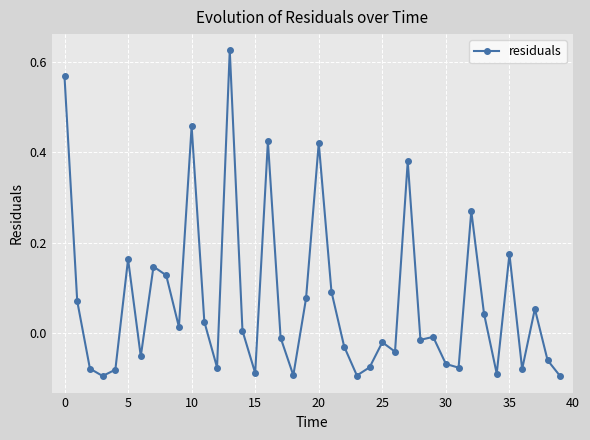

True or false: the data has more than 1 interior local peaks.

True